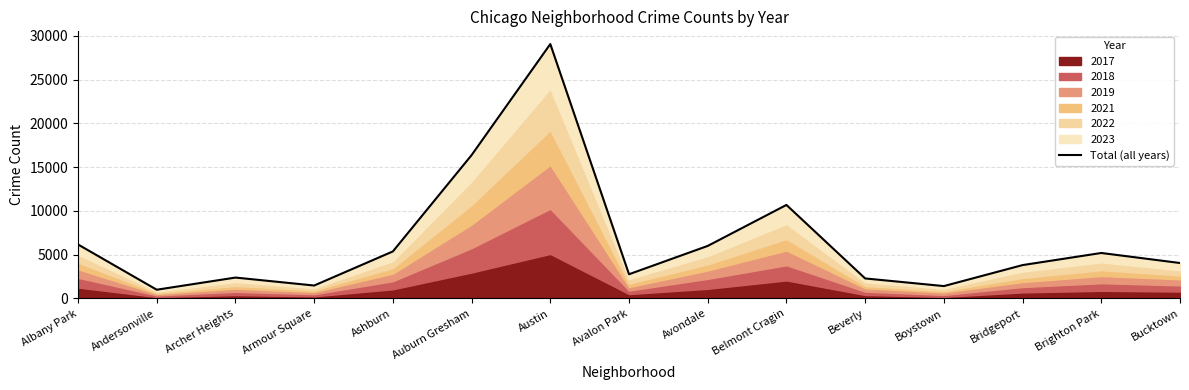

At which category does the data reach its first local peak?

Archer Heights